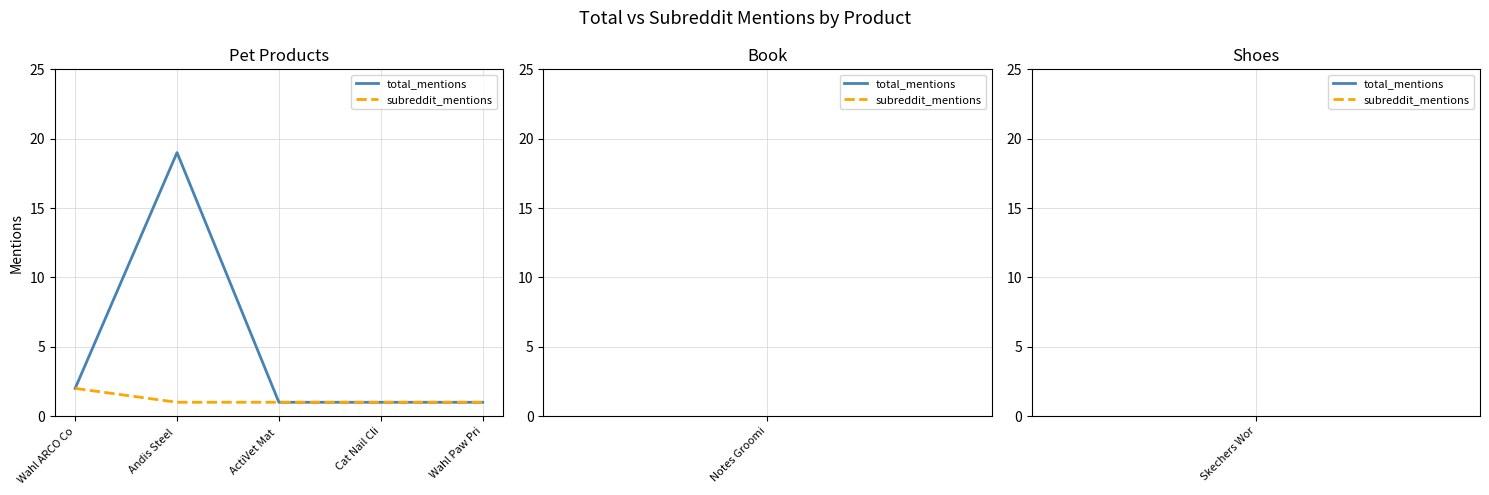

Between Wahl ARCO Co and Andis Steel , which series saw the biggest shift?

total_mentions